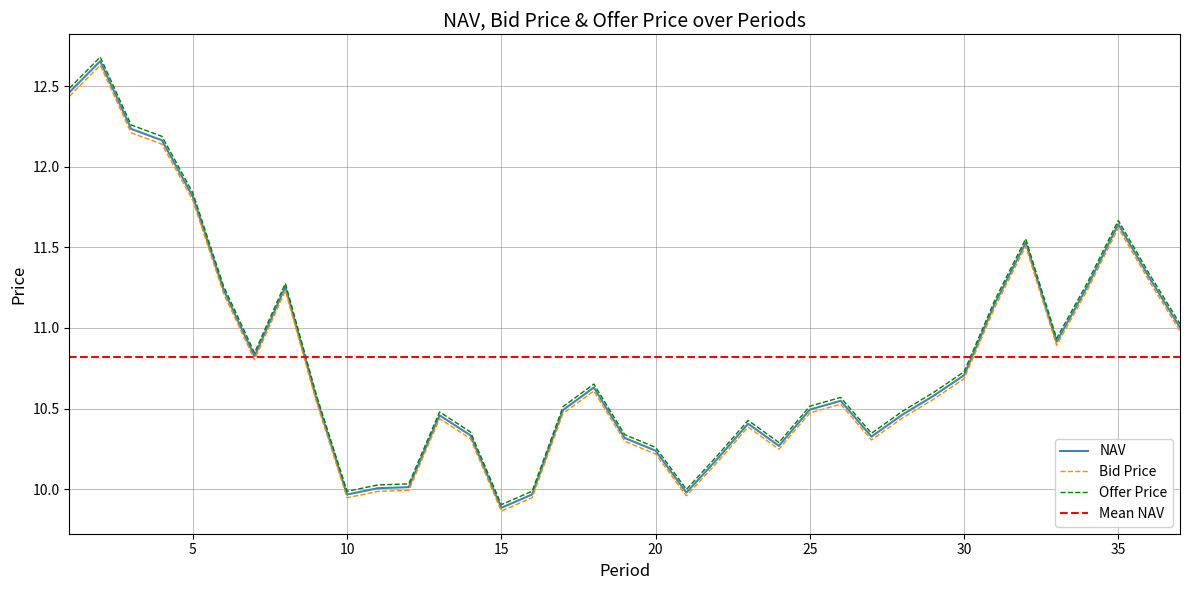

Reading right to left, transcribe all the data shown in this chart.

NAV: 11.0	11.3	11.6	11.3	10.9	11.5	11.2	10.7	10.6	10.5	10.3	10.5	10.5	10.3	10.4	10.2	10.0	10.2	10.3	10.6	10.5	10.0	9.9	10.3	10.5	10.0	10.0	10.0	10.6	11.3	10.8	11.2	11.8	12.2	12.2	12.7	12.5
Bid Price: 11.0	11.3	11.6	11.2	10.9	11.5	11.1	10.7	10.6	10.4	10.3	10.5	10.5	10.2	10.4	10.2	10.0	10.2	10.3	10.6	10.5	9.9	9.9	10.3	10.4	10.0	10.0	9.9	10.5	11.2	10.8	11.2	11.8	12.1	12.2	12.6	12.4
Offer Price: 11.0	11.3	11.7	11.3	10.9	11.6	11.2	10.7	10.6	10.5	10.3	10.6	10.5	10.3	10.4	10.2	10.0	10.3	10.3	10.7	10.5	10.0	9.9	10.4	10.5	10.0	10.0	10.0	10.6	11.3	10.8	11.3	11.8	12.2	12.3	12.7	12.5